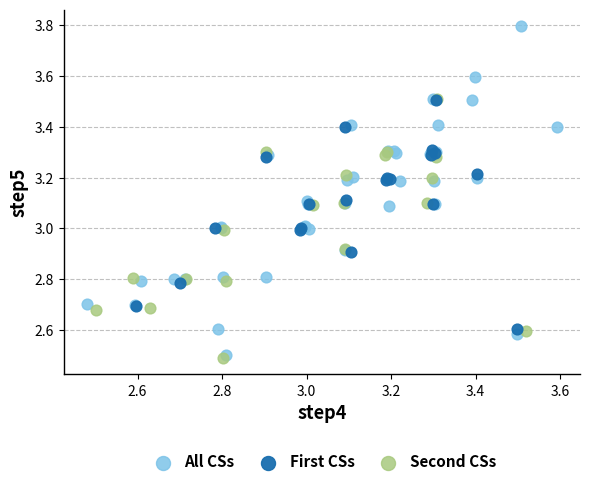

Which series has the largest Y range (max minus min)?

All CSs